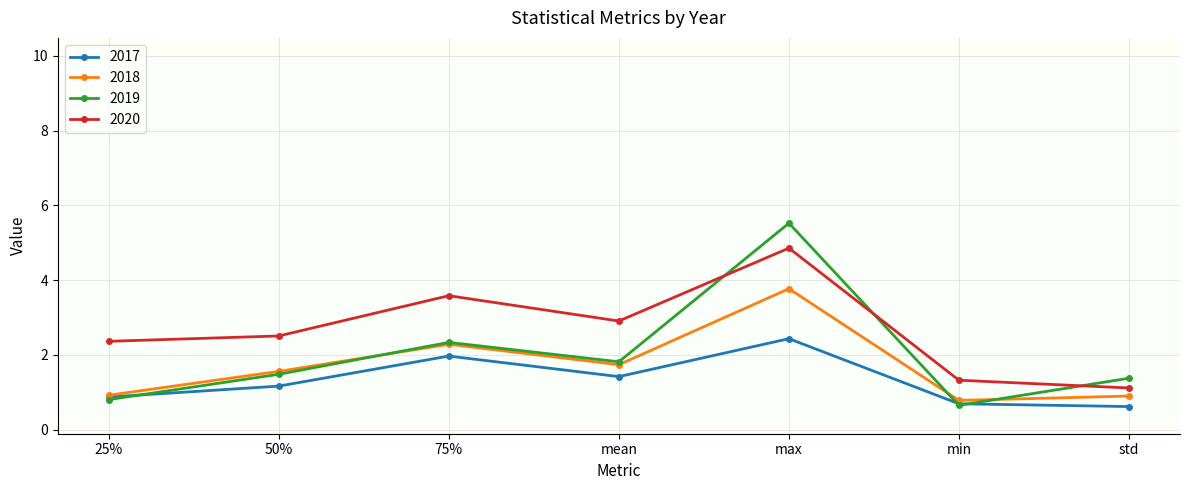

True or false: 2019 has more than 2 points higher than both neighbors.

False